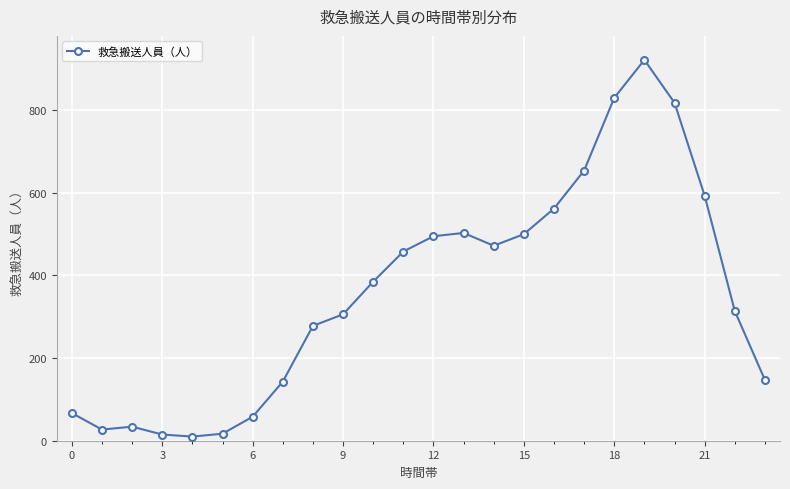

What is the maximum value shown in the chart?

922